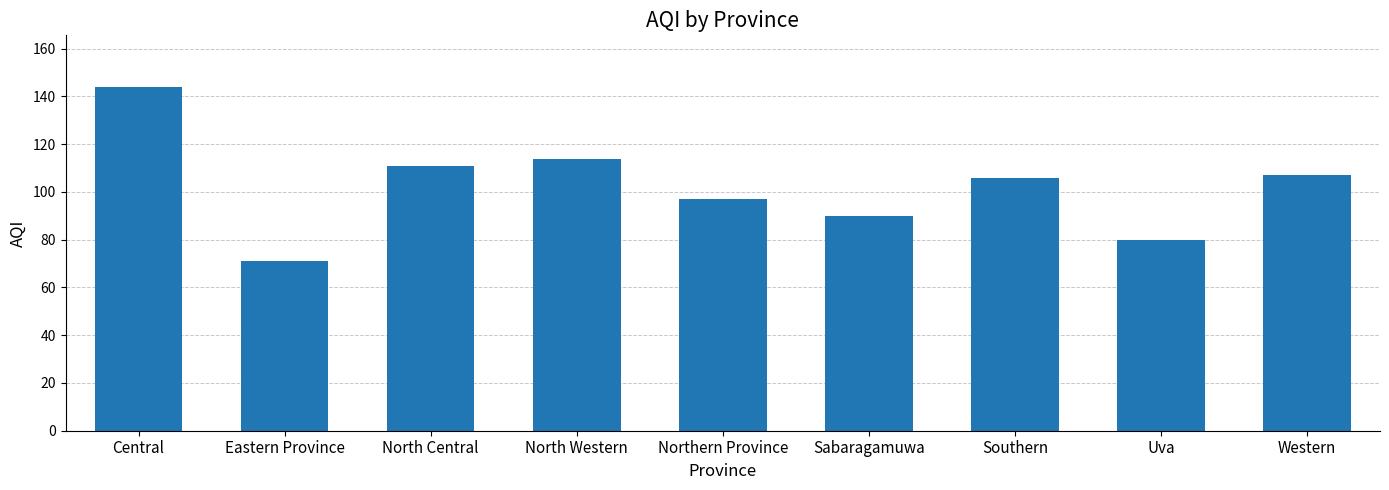

Which label corresponds to the smallest value in the chart?

Eastern Province